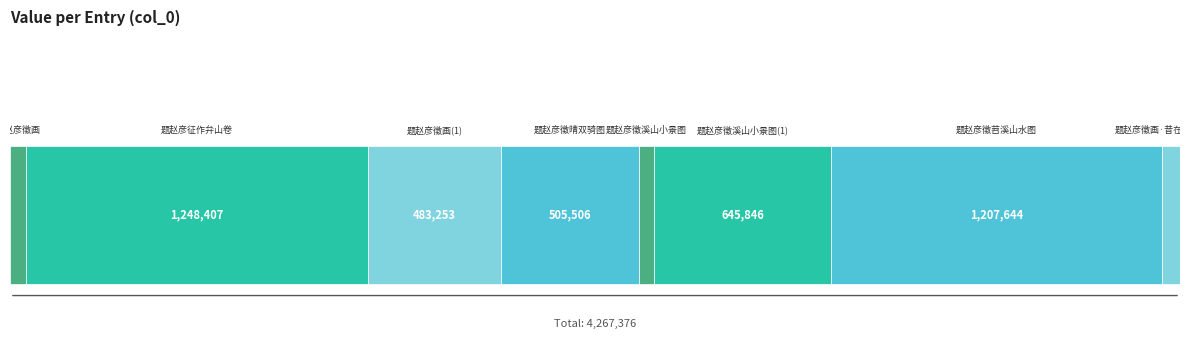

Is it true that the value at 题赵彦徵溪山小景图 is 53337?

True